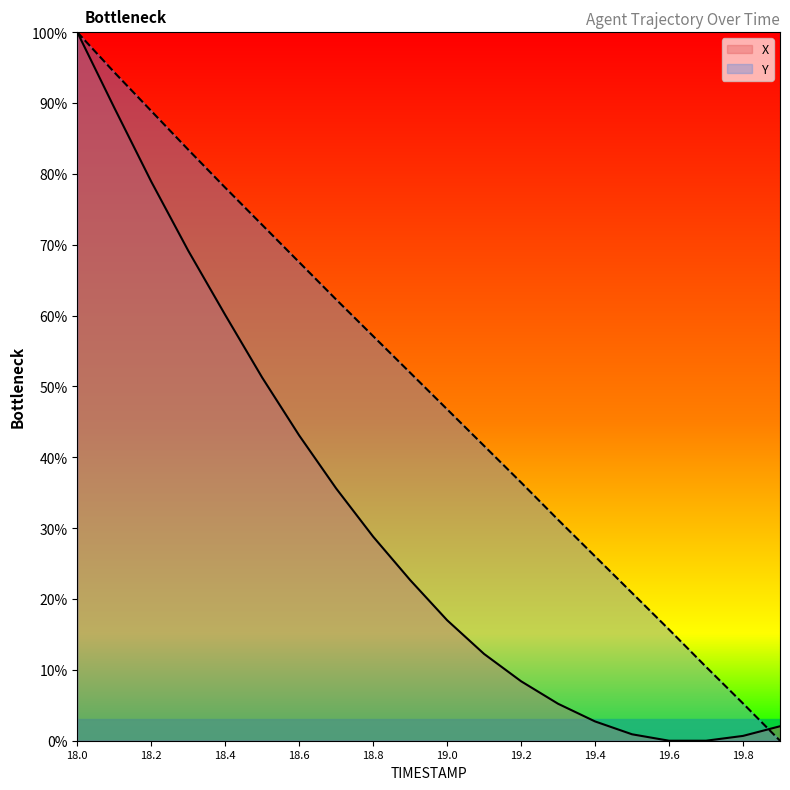

What is the label of the 11th point from the right?

18.9